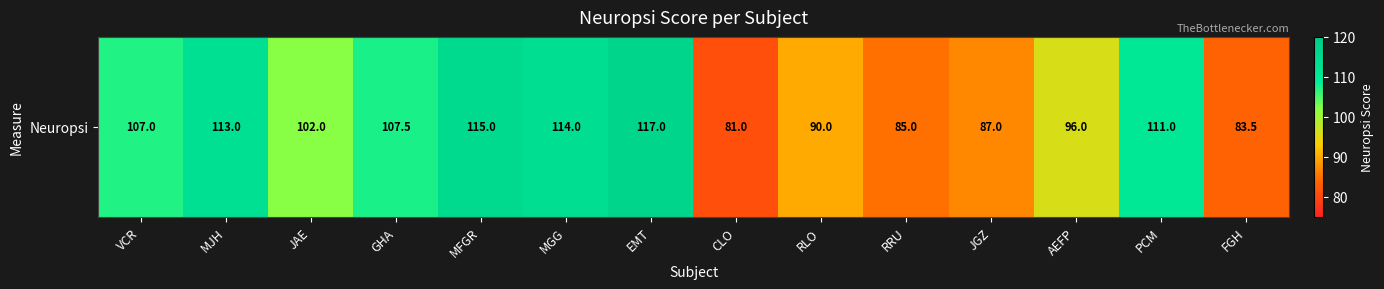

Rank the categories by value from lowest to highest.

CLO, FGH, RRU, JGZ, RLO, AEFP, JAE, VCR, GHA, PCM, MJH, MGG, MFGR, EMT